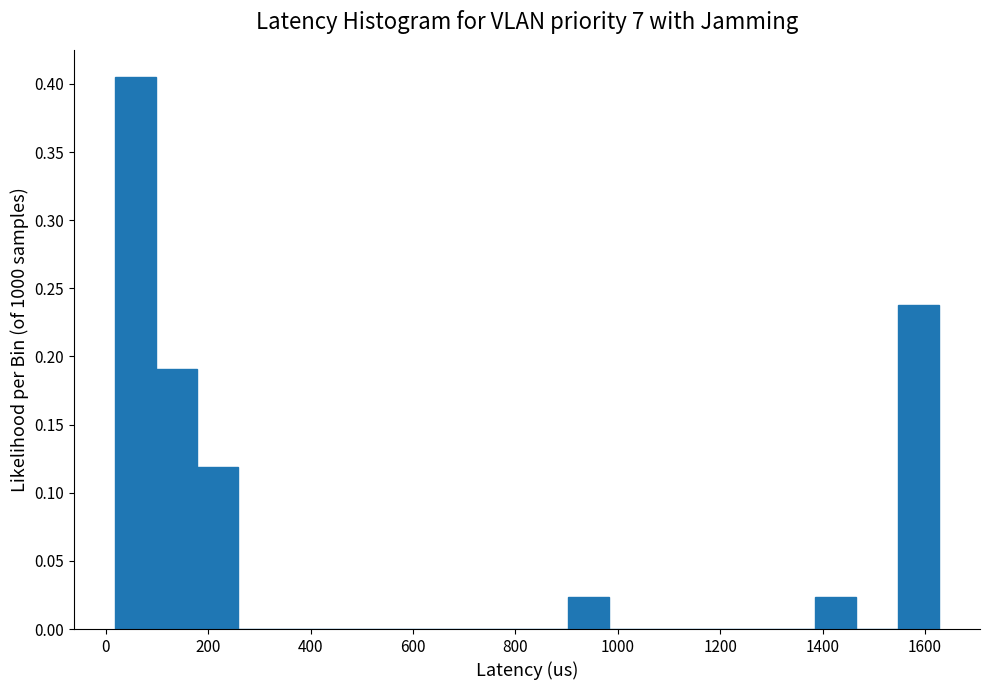

Reading left to right, list every bar in this chart as the range it spans on the x-axis followed by its height. Neither the bar edges nor the heights are printed on the chart, so give them approximately, as read against the axes.

20 to 100: 0.405
100 to 180: 0.190
180 to 260: 0.120
260 to 340: 0
340 to 420: 0
420 to 500: 0
500 to 580: 0
580 to 660: 0
660 to 740: 0
740 to 820: 0
820 to 900: 0
900 to 980: 0.025
980 to 1060: 0
1060 to 1140: 0
1140 to 1220: 0
1220 to 1300: 0
1300 to 1380: 0
1380 to 1460: 0.025
1460 to 1540: 0
1540 to 1620: 0.240